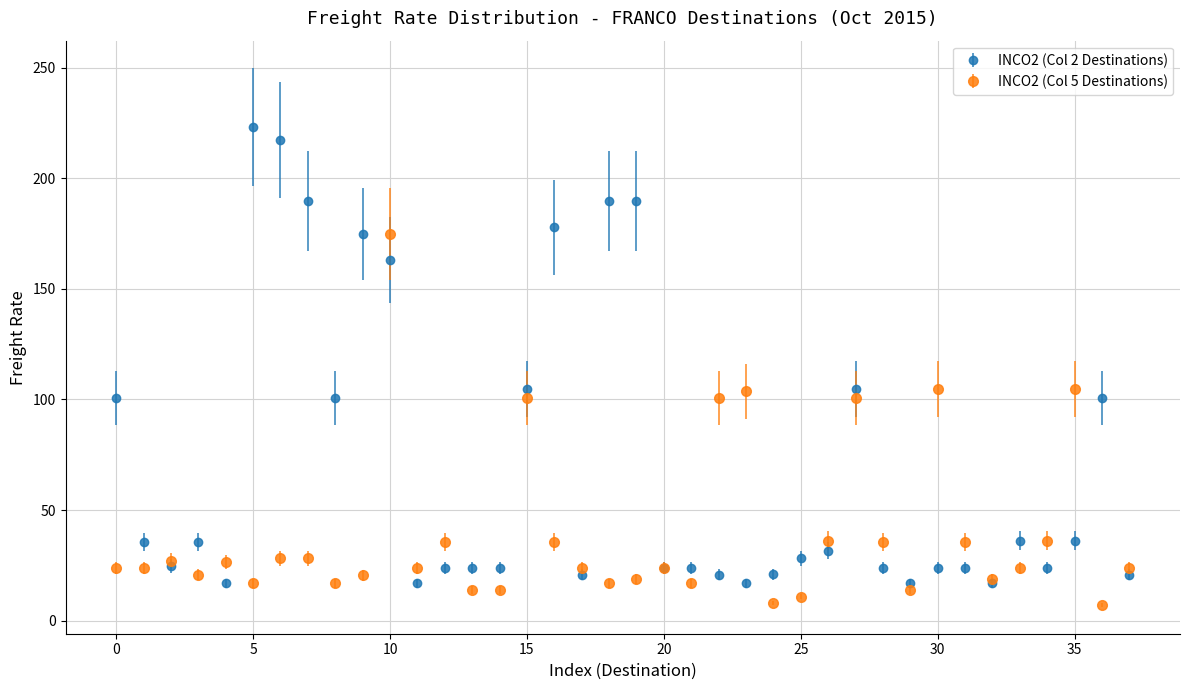

Which series has the widest spread of values?

INCO2 (Col 2 Destinations)